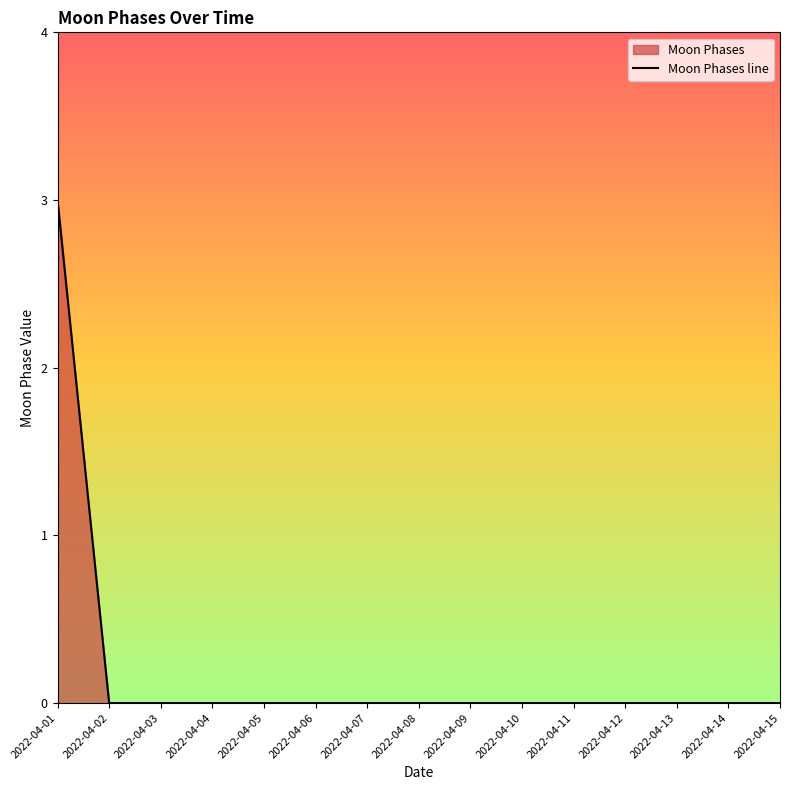

How many values are between 0 and 1?

14